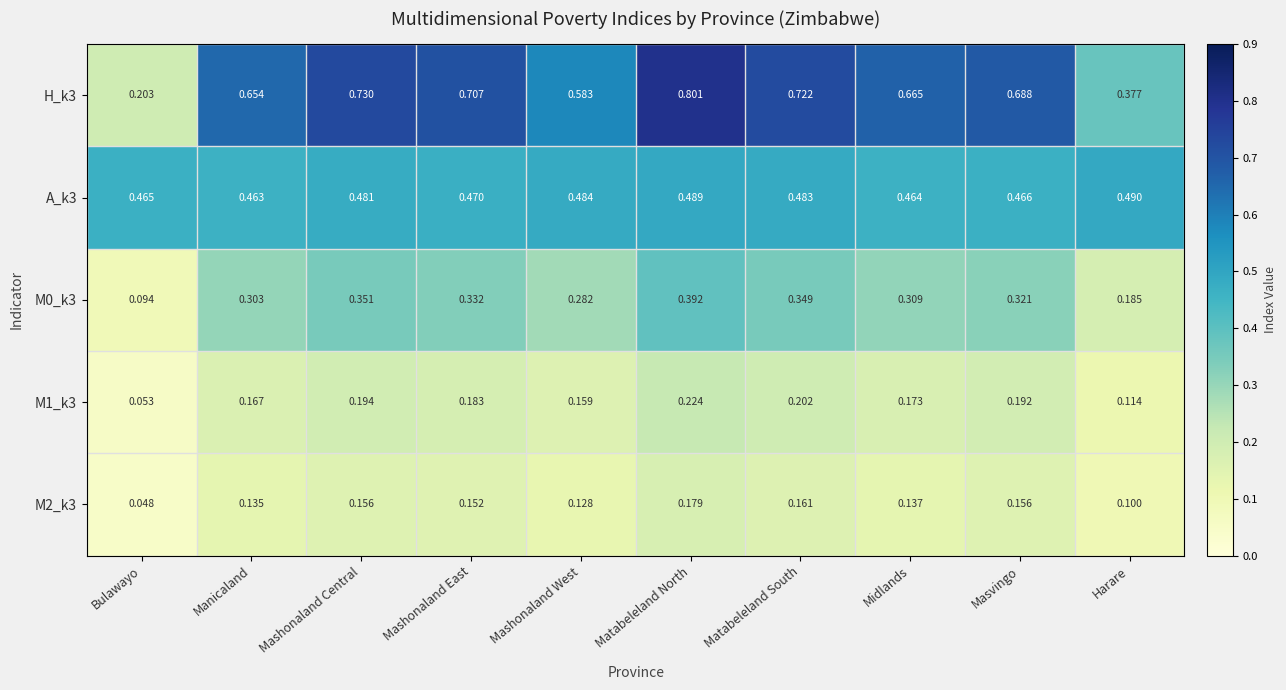

How many series are shown in this chart?

5